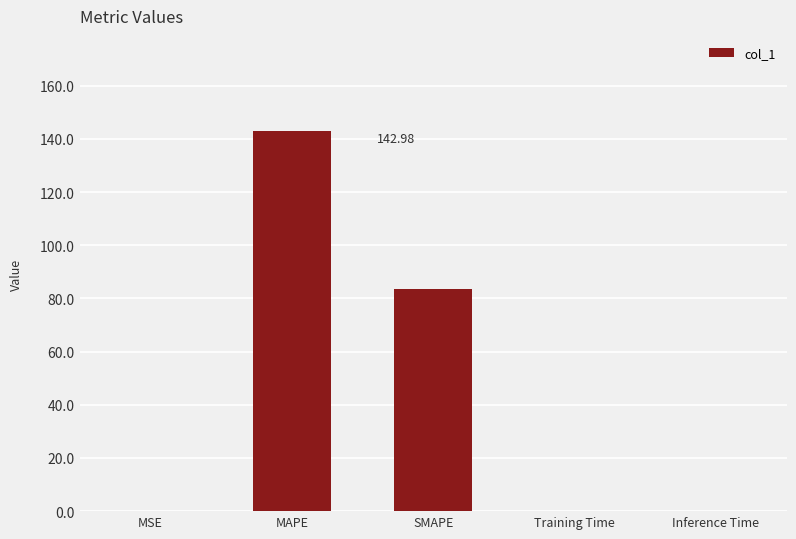

Where is the data nearest to the value 71?

SMAPE